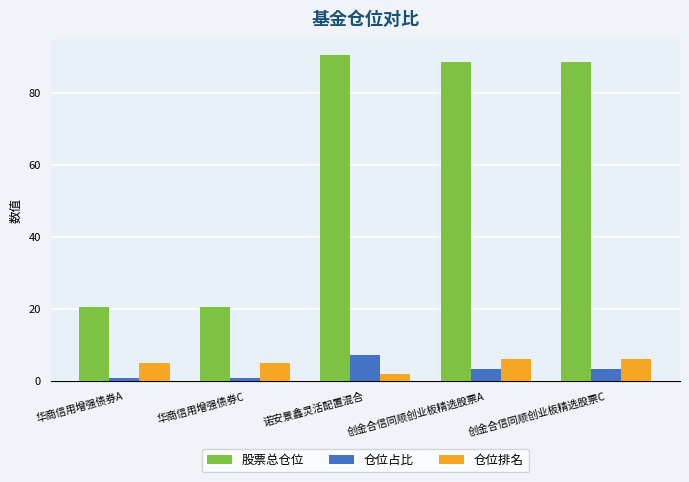

Which series changed the most between 华商信用增强债券A and 诺安景鑫灵活配置混合?

股票总仓位